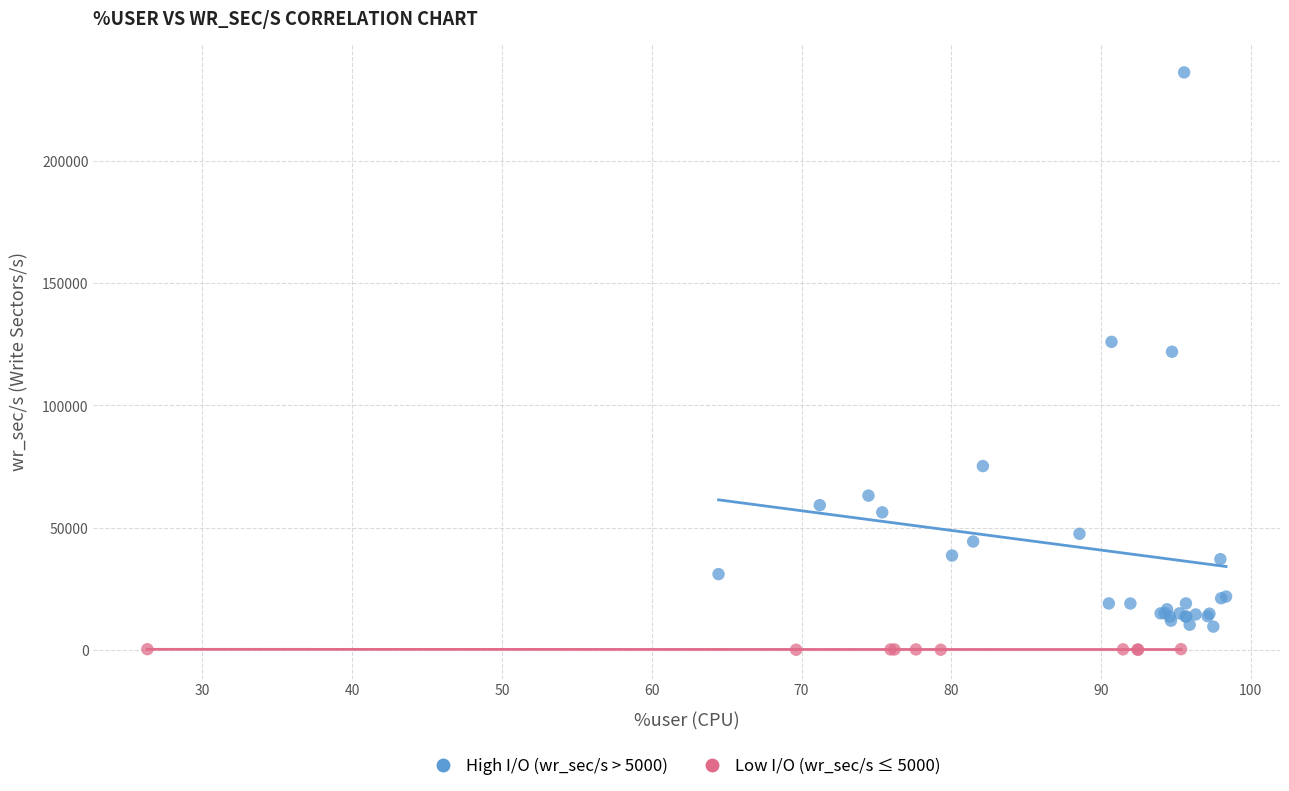

Which series reaches the maximum Y coordinate?

High I/O (wr_sec/s > 5000)